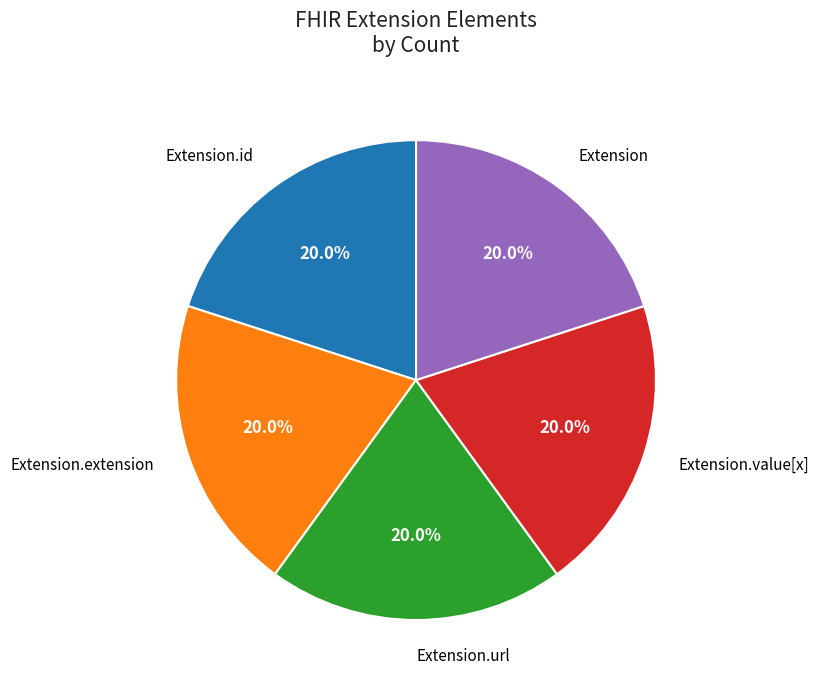

What is the ratio of the value at Extension to the value at Extension.value[x]?

1.0